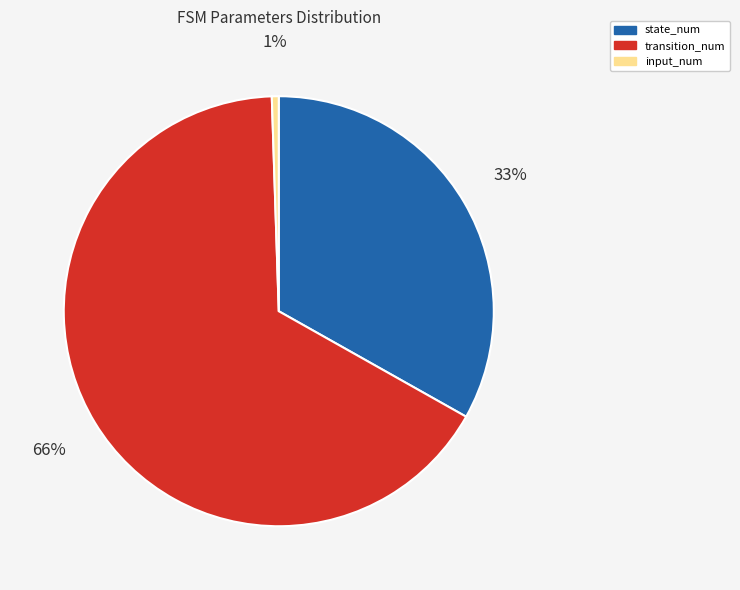

Do transition_num and state_num together represent more than half of the pie?

Yes